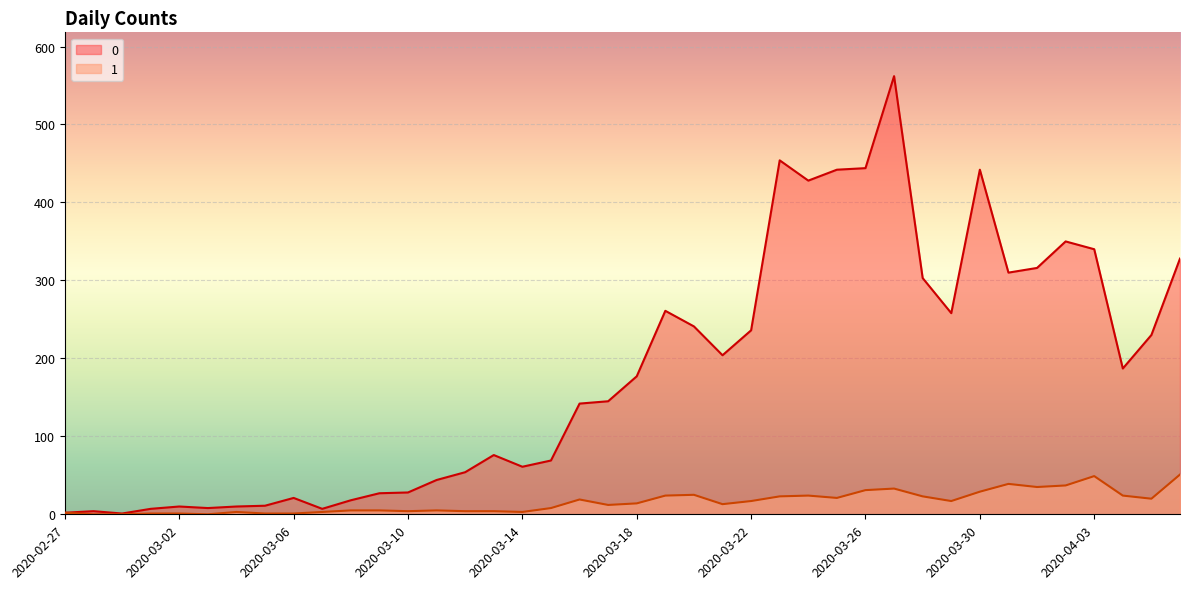

What is the difference between the 0 values at 2020-04-06 and 2020-03-27?

234